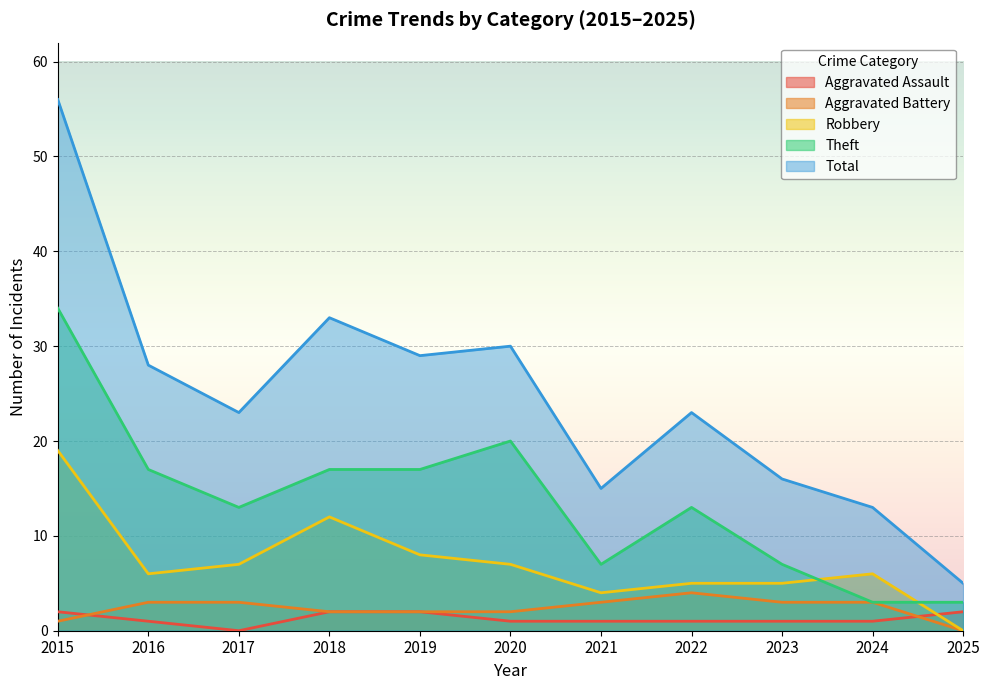

Does the chart display data point markers on the line(s)?

No